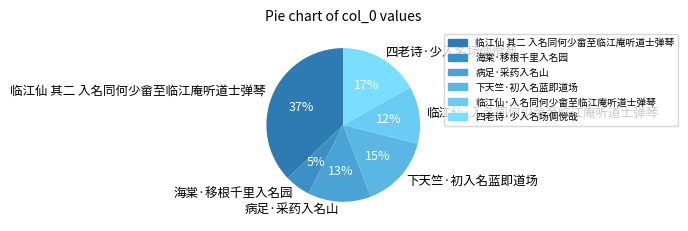

How many segments does this pie chart have?

6